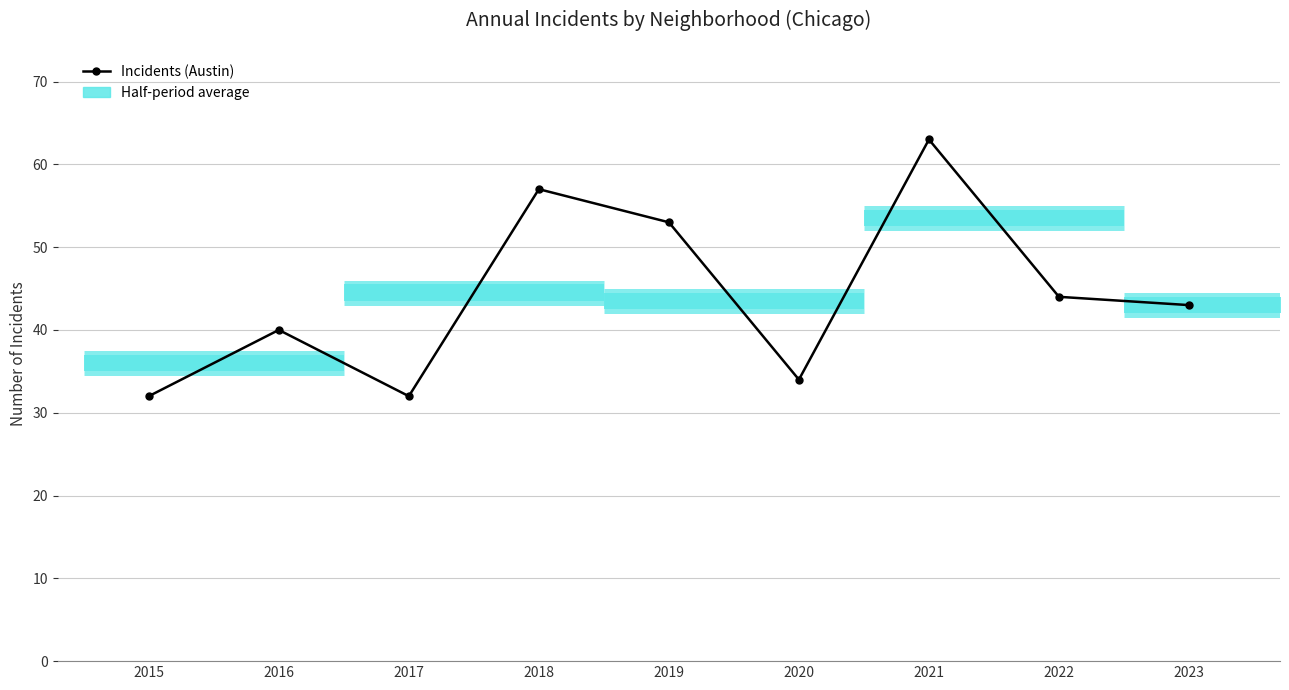

What is the sum of all values?

398